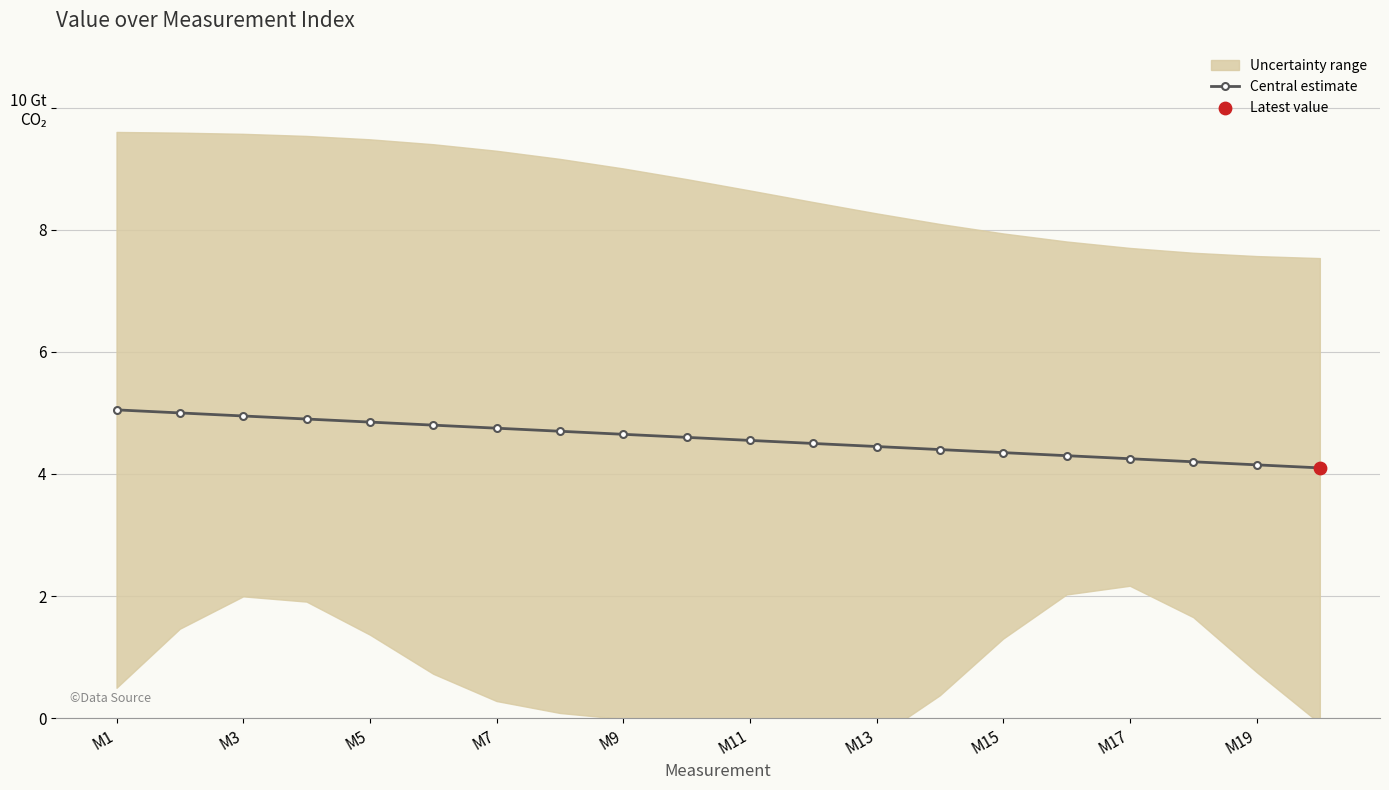

Between 18 and 13, which is larger?

13